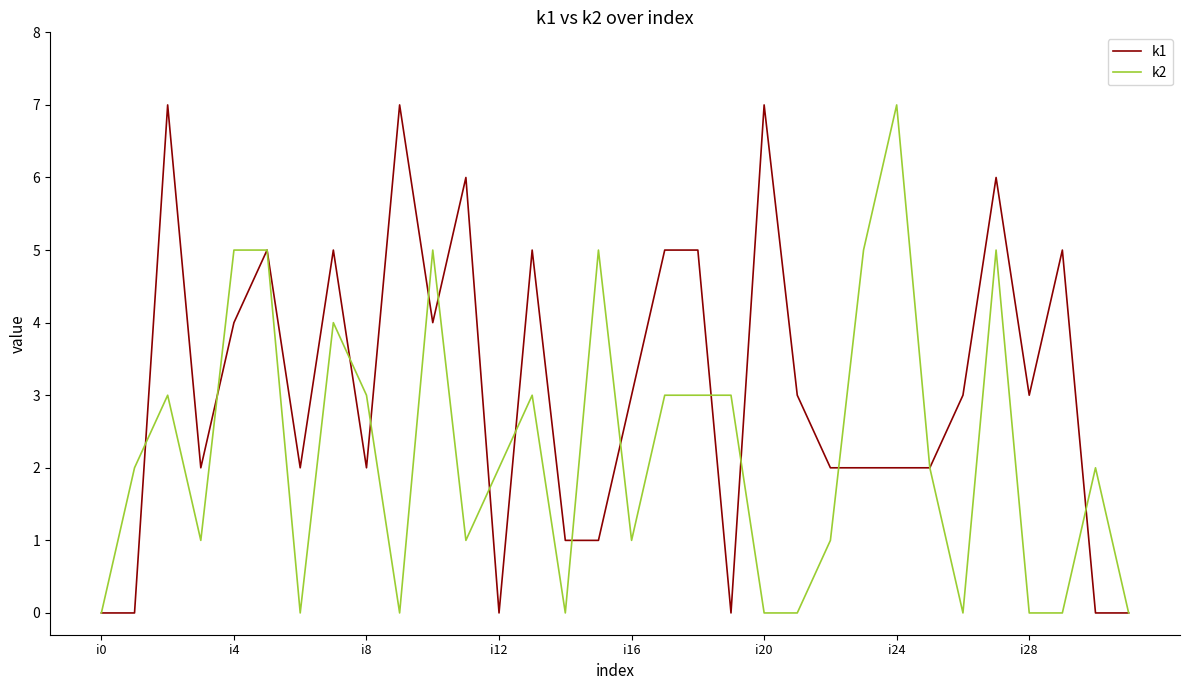

Which series has the largest total across all categories?

k1